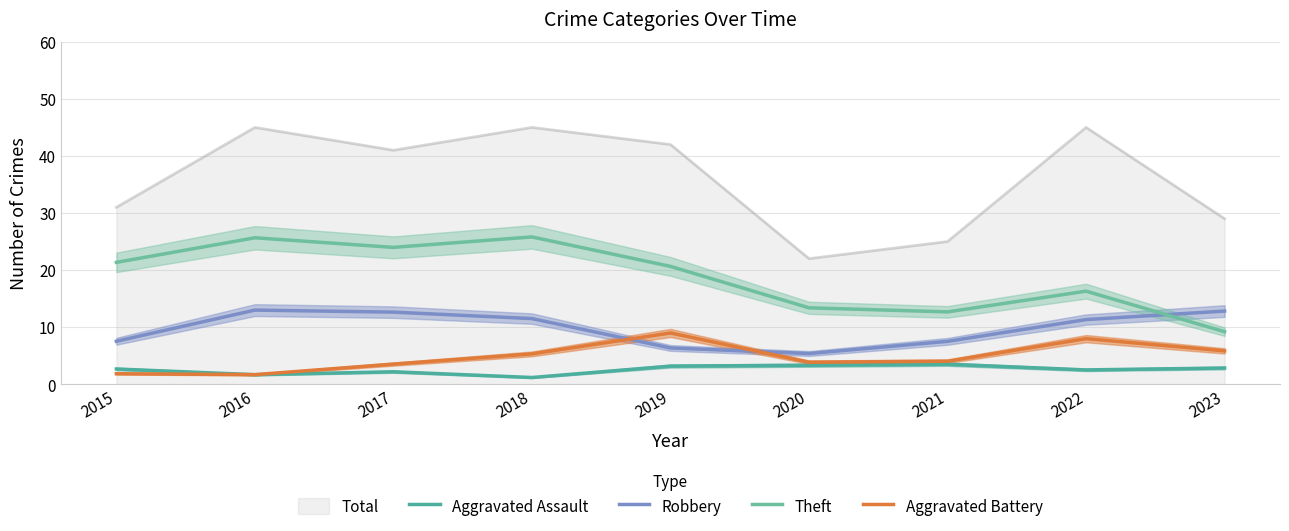

Is it true that Aggravated Battery equals 1.4 at 2017?

False